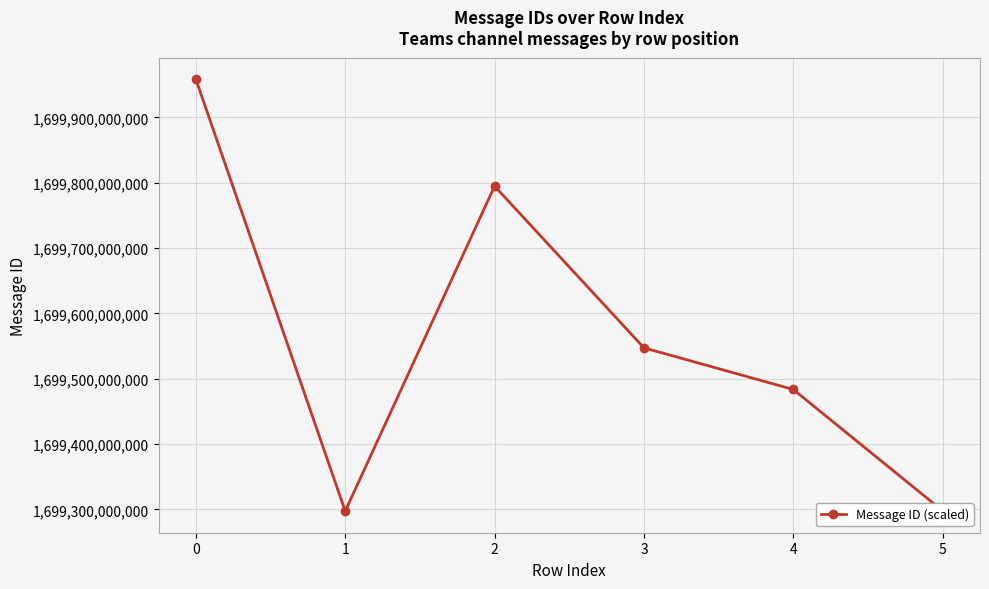

Count the number of categories in the chart.

6